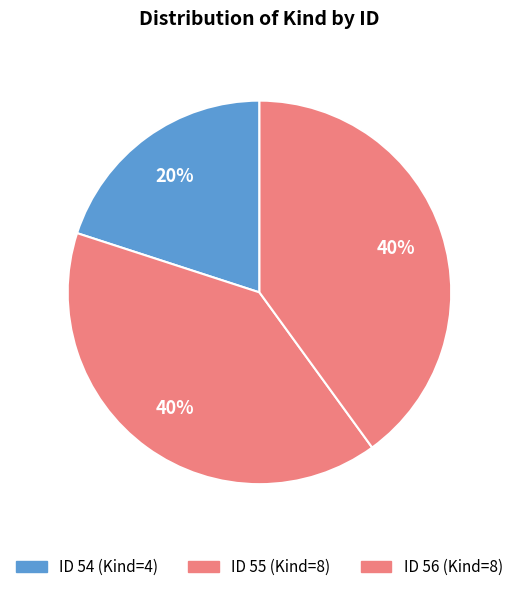

Which slice is the largest?

55